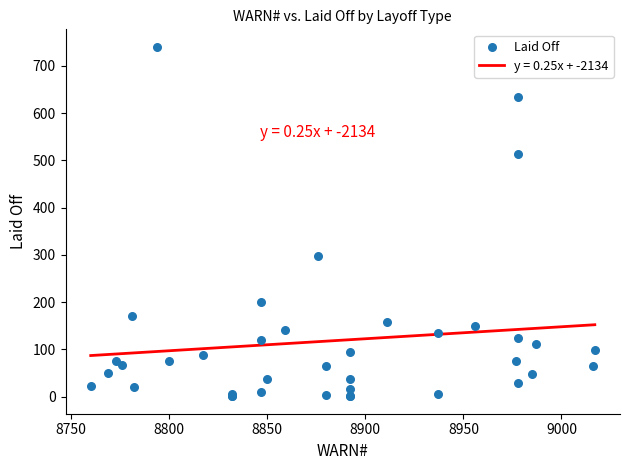

What Y value in the scatter plot is closest to 370?

297